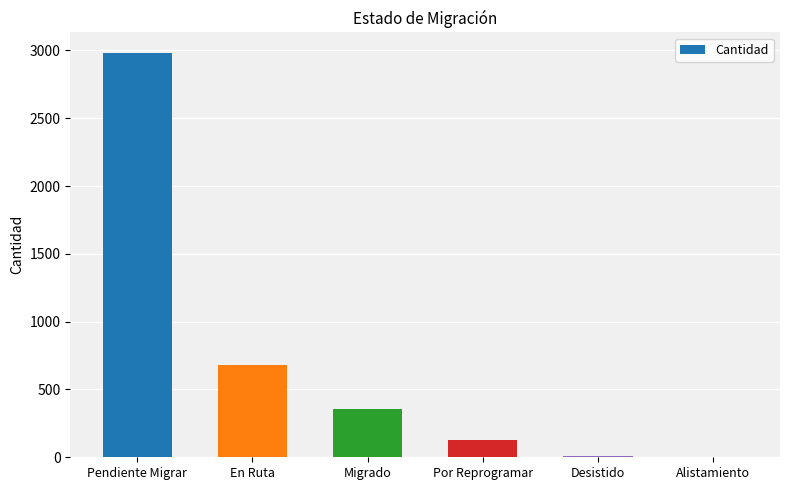

What is the sum of all values?

4156